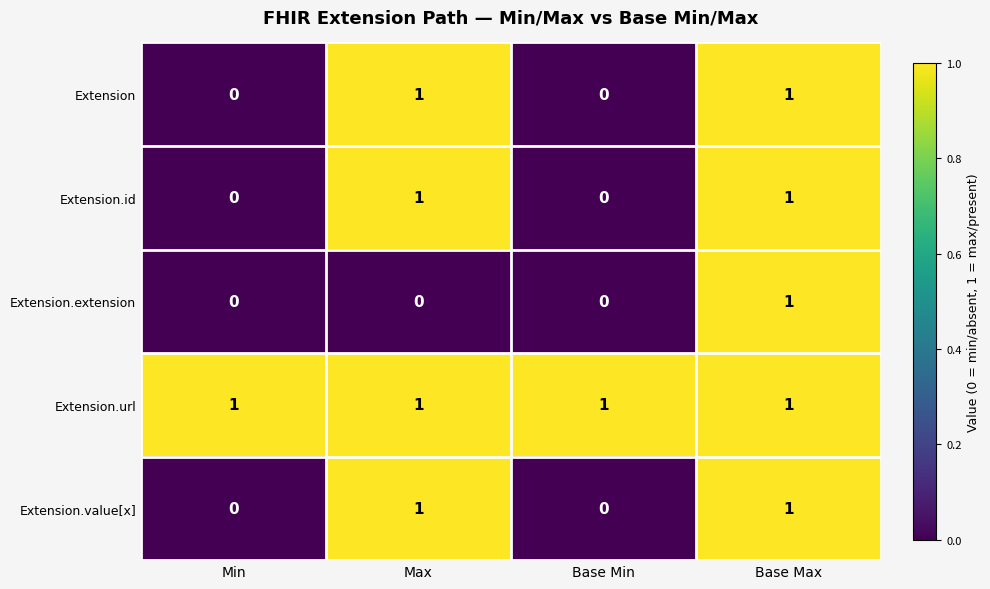

At which category is the sum across all series the highest?

Base Max